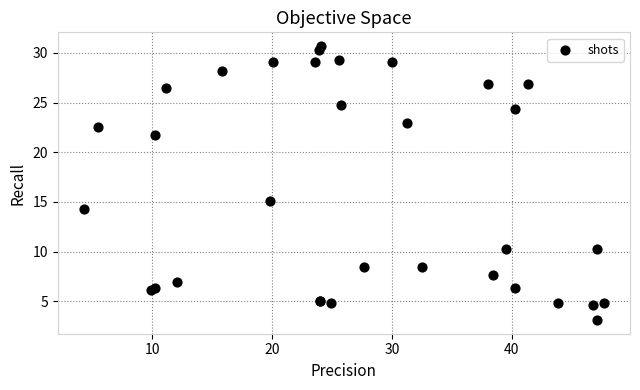

What Y value in the scatter plot is closest to 16?

15.1